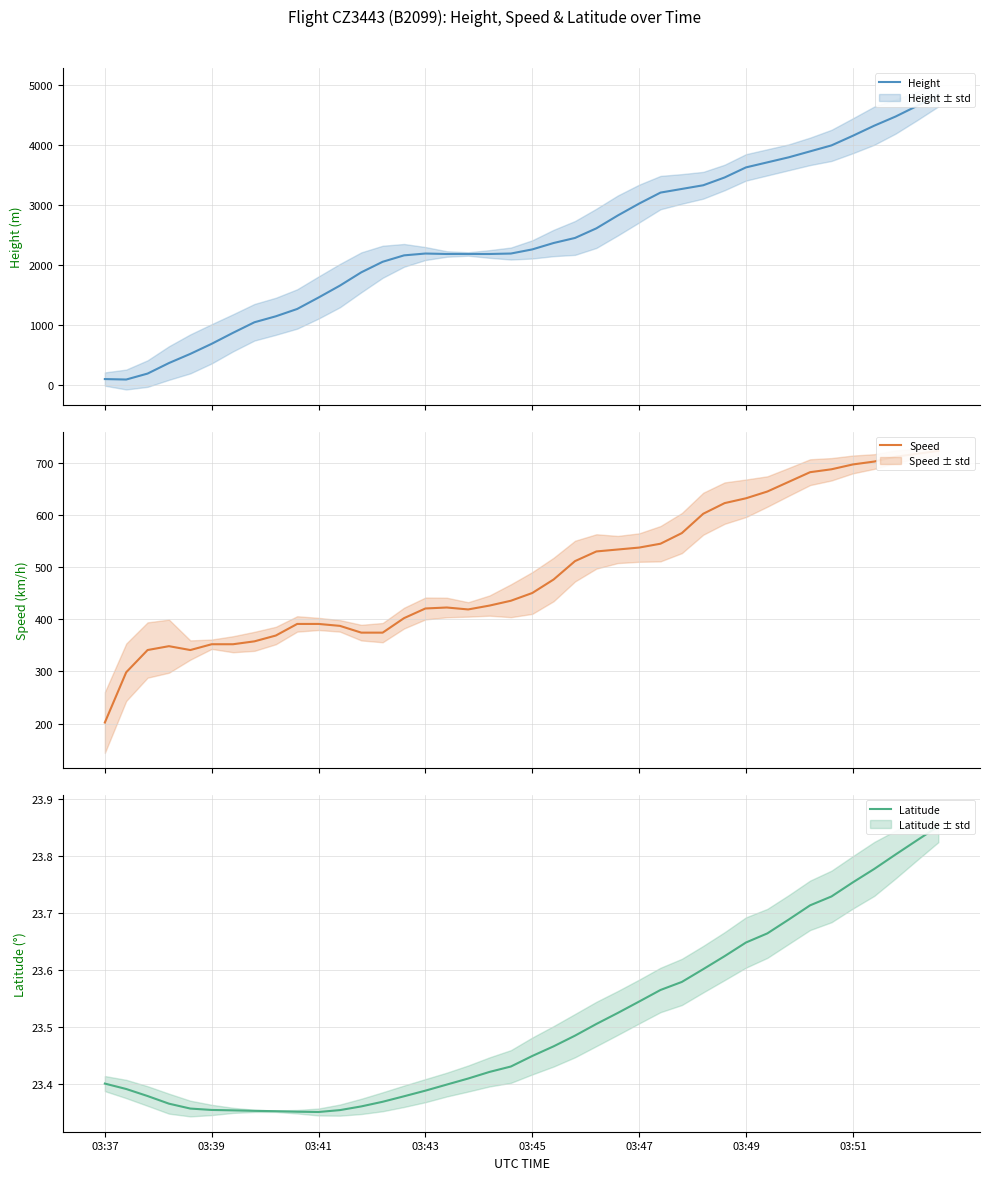

Between which two adjacent categories do Height and Speed first intersect?

03:41 and 03:43